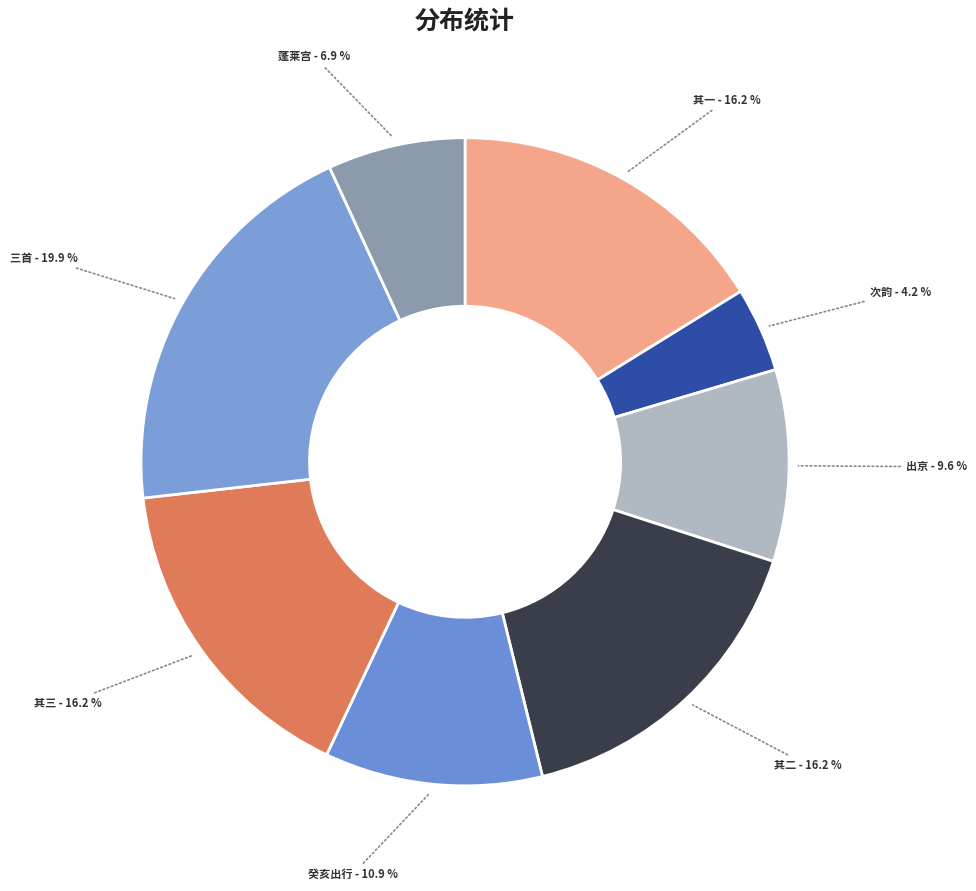

How many slices are in this pie chart?

8